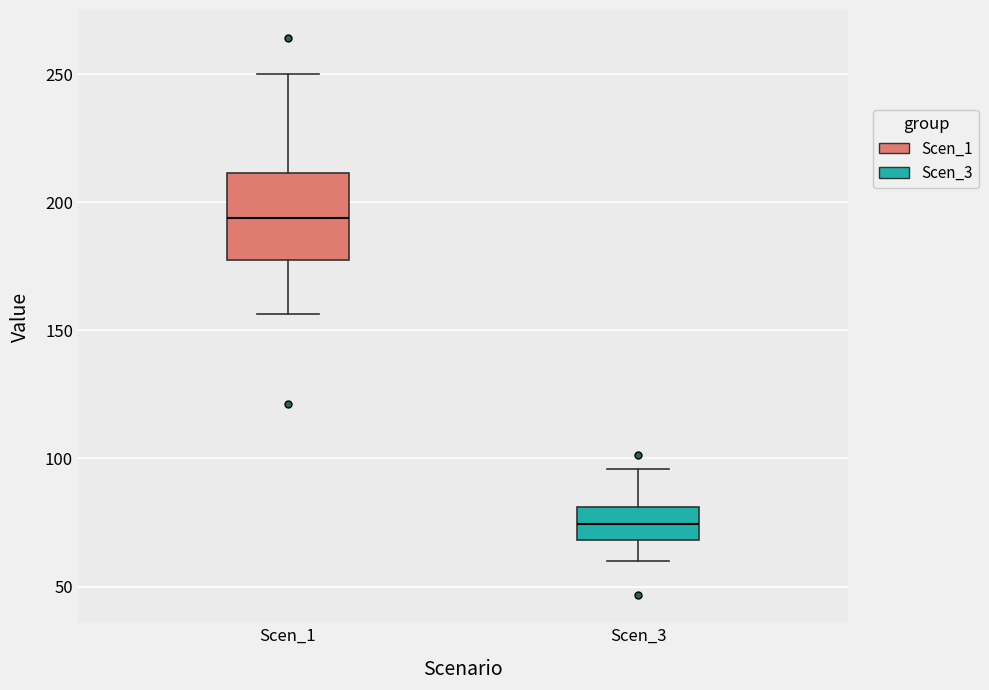

Where is the lower edge of the box for Scen_1 on the y-axis? The values are not printed on the chart, so give them approximately, as read against the axis.

175